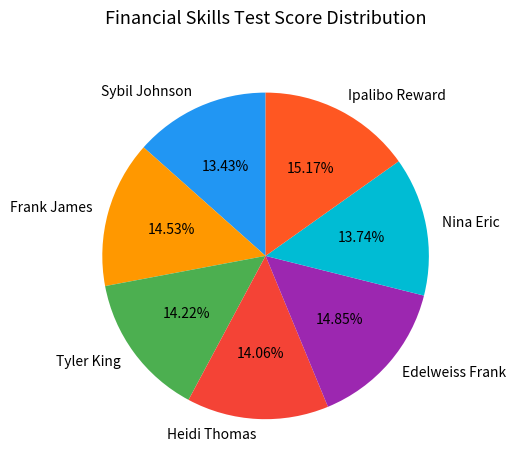

Does Nina Eric represent more than half of the total?

No